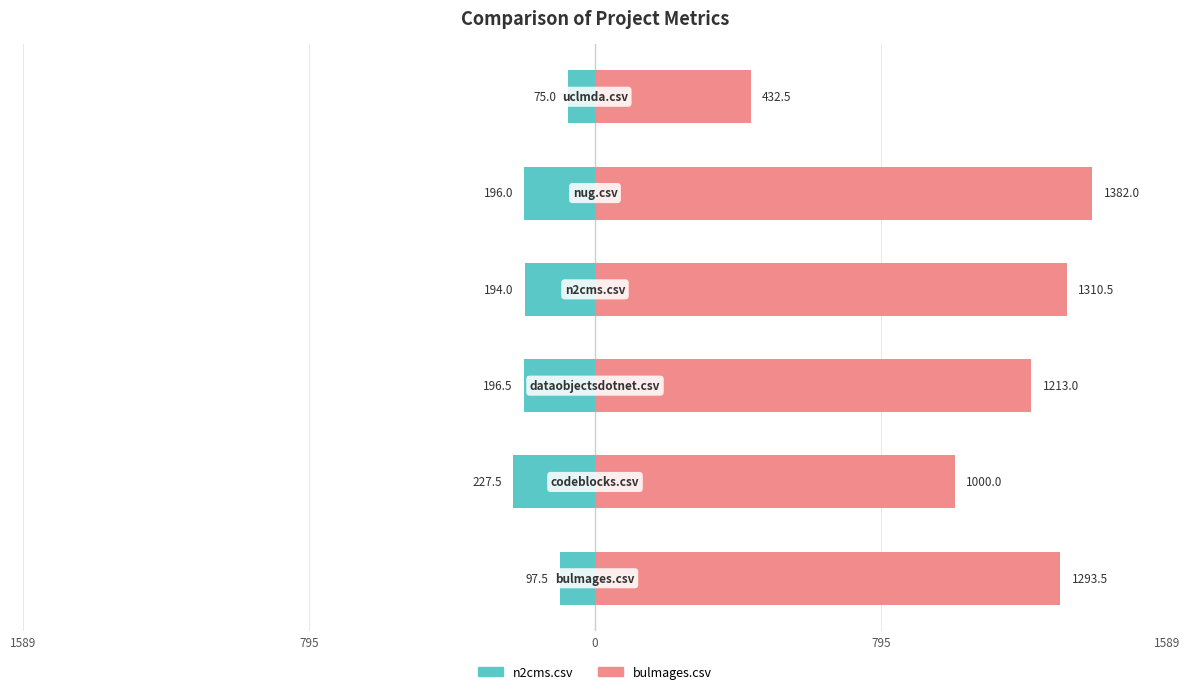

How many series are shown in this chart?

2